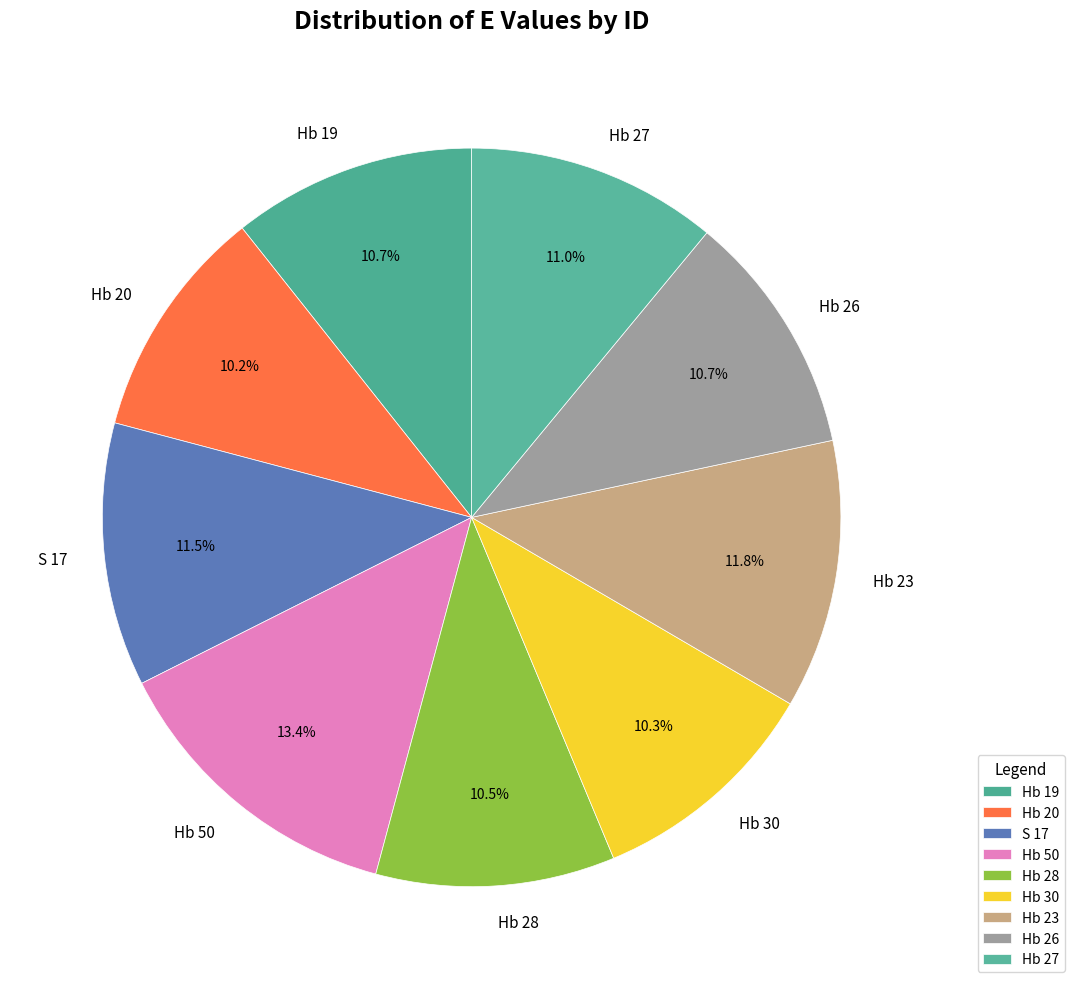

To the nearest percent, what is the combined percentage of Hb 26 and Hb 23?

22%